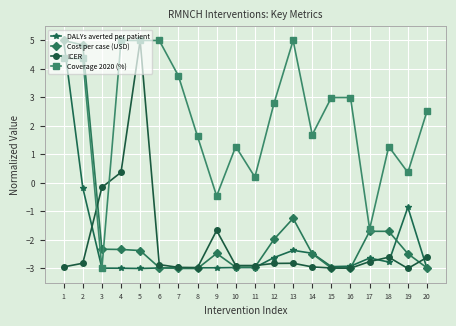

True or false: Coverage 2020 (%) has more than 1 points higher than both neighbors.

True